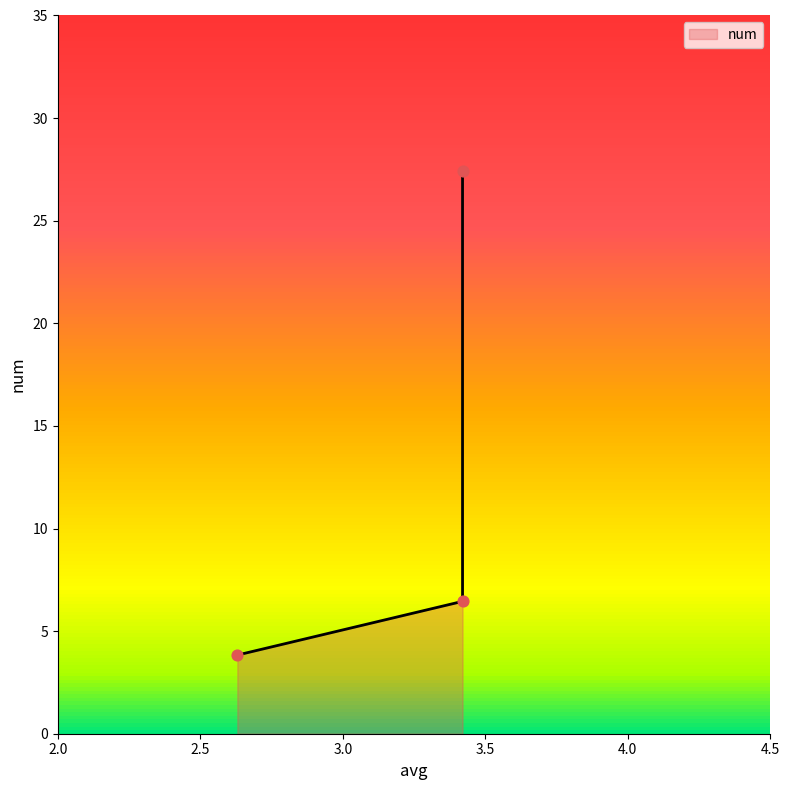

Between 3.42 and 2.63, which is larger?

3.42